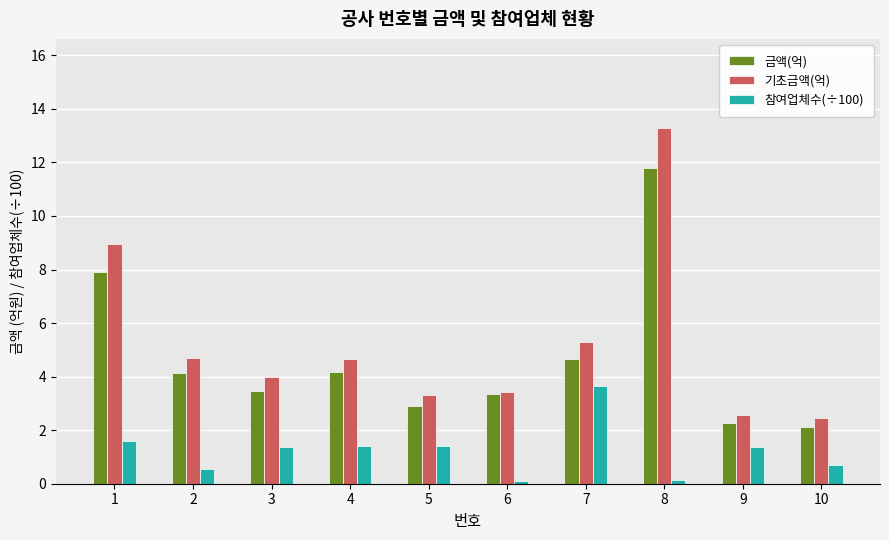

How many groups of bars are there?

10